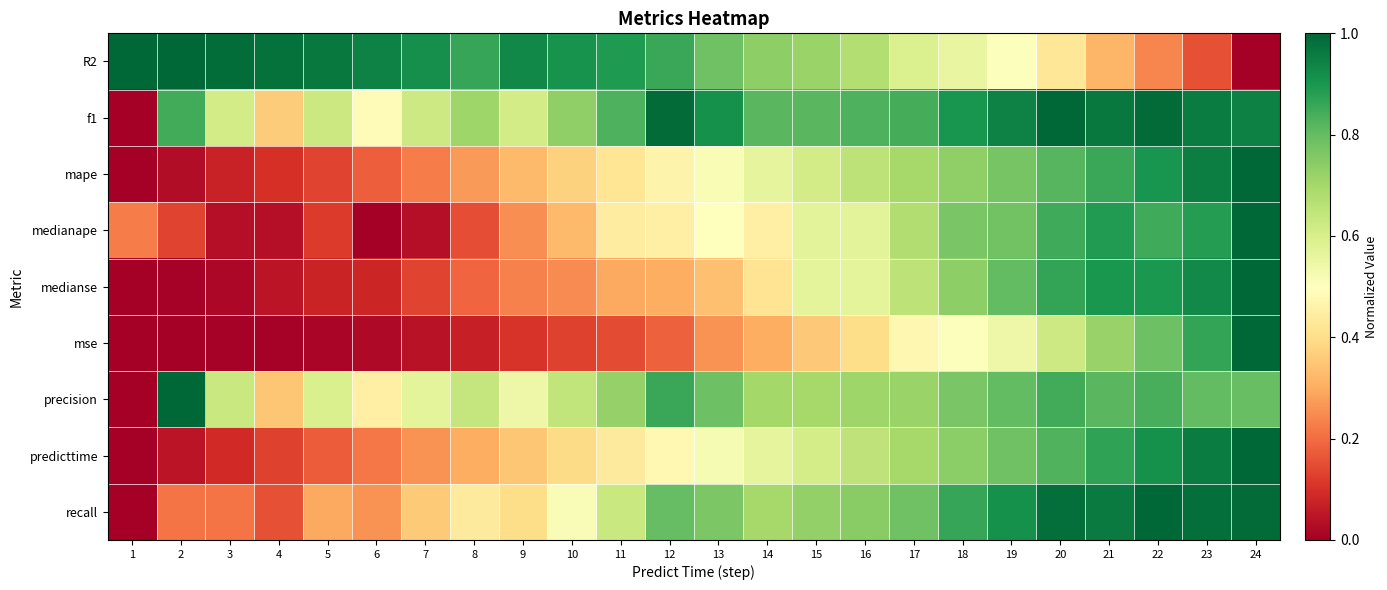

Reading right to left, what are all the values shown in this chart?

R2: 24=0.0	23=0.2	22=0.2	21=0.3	20=0.4	19=0.5	18=0.6	17=0.6	16=0.7	15=0.7	14=0.7	13=0.8	12=0.9	11=0.9	10=0.9	9=0.9	8=0.9	7=0.9	6=0.9	5=1.0	4=1.0	3=1.0	2=1.0	1=1.0
f1: 24=0.9	23=1.0	22=1.0	21=1.0	20=1.0	19=0.9	18=0.9	17=0.8	16=0.8	15=0.8	14=0.8	13=0.9	12=1.0	11=0.8	10=0.7	9=0.6	8=0.7	7=0.6	6=0.5	5=0.6	4=0.4	3=0.6	2=0.8	1=0.0
mape: 24=1.0	23=1.0	22=0.9	21=0.9	20=0.8	19=0.8	18=0.7	17=0.7	16=0.7	15=0.6	14=0.6	13=0.5	12=0.5	11=0.4	10=0.4	9=0.3	8=0.3	7=0.2	6=0.2	5=0.1	4=0.1	3=0.1	2=0.0	1=0.0
medianape: 24=1.0	23=0.9	22=0.8	21=0.9	20=0.9	19=0.8	18=0.8	17=0.7	16=0.6	15=0.6	14=0.5	13=0.5	12=0.5	11=0.4	10=0.3	9=0.3	8=0.1	7=0.0	6=0.0	5=0.1	4=0.0	3=0.0	2=0.1	1=0.2
medianse: 24=1.0	23=0.9	22=0.9	21=0.9	20=0.9	19=0.8	18=0.7	17=0.7	16=0.6	15=0.6	14=0.4	13=0.3	12=0.3	11=0.3	10=0.2	9=0.2	8=0.2	7=0.1	6=0.1	5=0.1	4=0.0	3=0.0	2=0.0	1=0.0
mse: 24=1.0	23=0.9	22=0.8	21=0.7	20=0.6	19=0.5	18=0.5	17=0.5	16=0.4	15=0.4	14=0.3	13=0.3	12=0.2	11=0.1	10=0.1	9=0.1	8=0.1	7=0.0	6=0.0	5=0.0	4=0.0	3=0.0	2=0.0	1=0.0
precision: 24=0.8	23=0.8	22=0.8	21=0.8	20=0.8	19=0.8	18=0.8	17=0.7	16=0.7	15=0.7	14=0.7	13=0.8	12=0.9	11=0.7	10=0.6	9=0.5	8=0.6	7=0.6	6=0.4	5=0.6	4=0.4	3=0.6	2=1.0	1=0.0
predicttime: 24=1.0	23=1.0	22=0.9	21=0.9	20=0.8	19=0.8	18=0.7	17=0.7	16=0.7	15=0.6	14=0.6	13=0.5	12=0.5	11=0.4	10=0.4	9=0.3	8=0.3	7=0.3	6=0.2	5=0.2	4=0.1	3=0.1	2=0.0	1=0.0
recall: 24=1.0	23=1.0	22=1.0	21=1.0	20=1.0	19=0.9	18=0.9	17=0.8	16=0.7	15=0.7	14=0.7	13=0.8	12=0.8	11=0.6	10=0.5	9=0.4	8=0.4	7=0.4	6=0.3	5=0.3	4=0.2	3=0.2	2=0.2	1=0.0